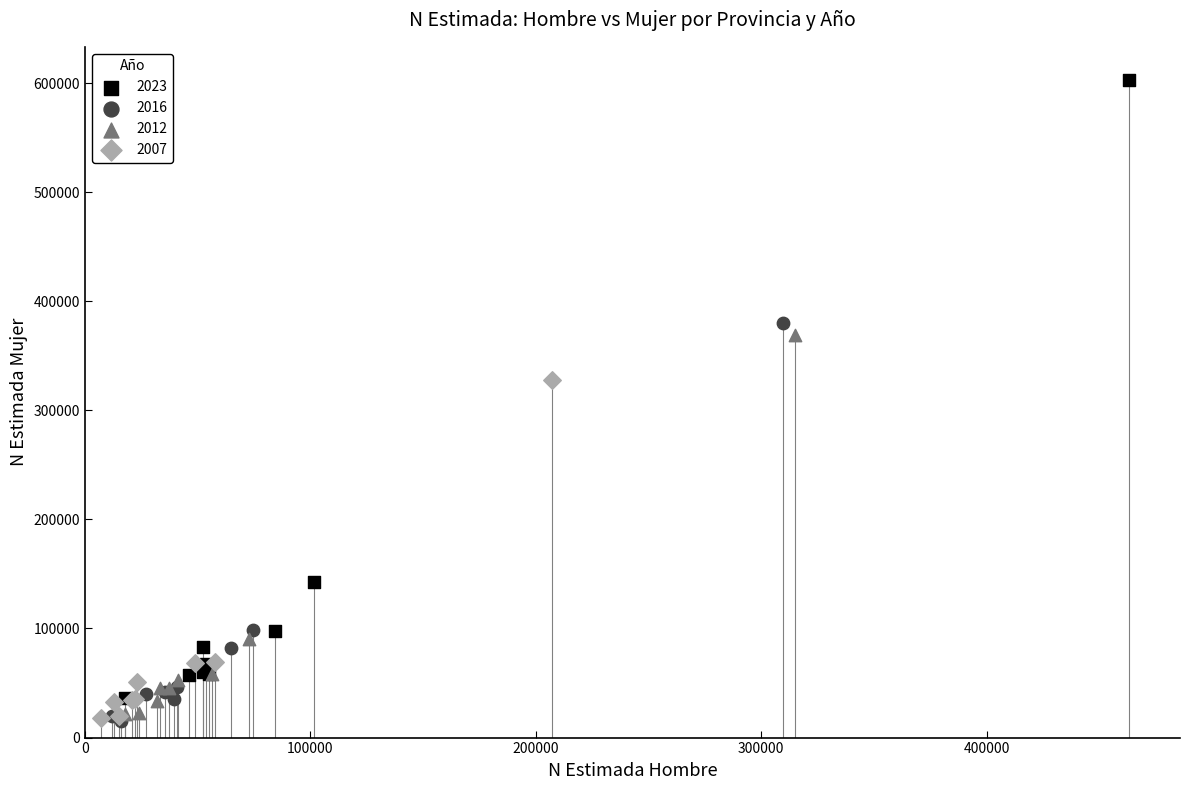

Which series has the widest spread of Y values?

2023